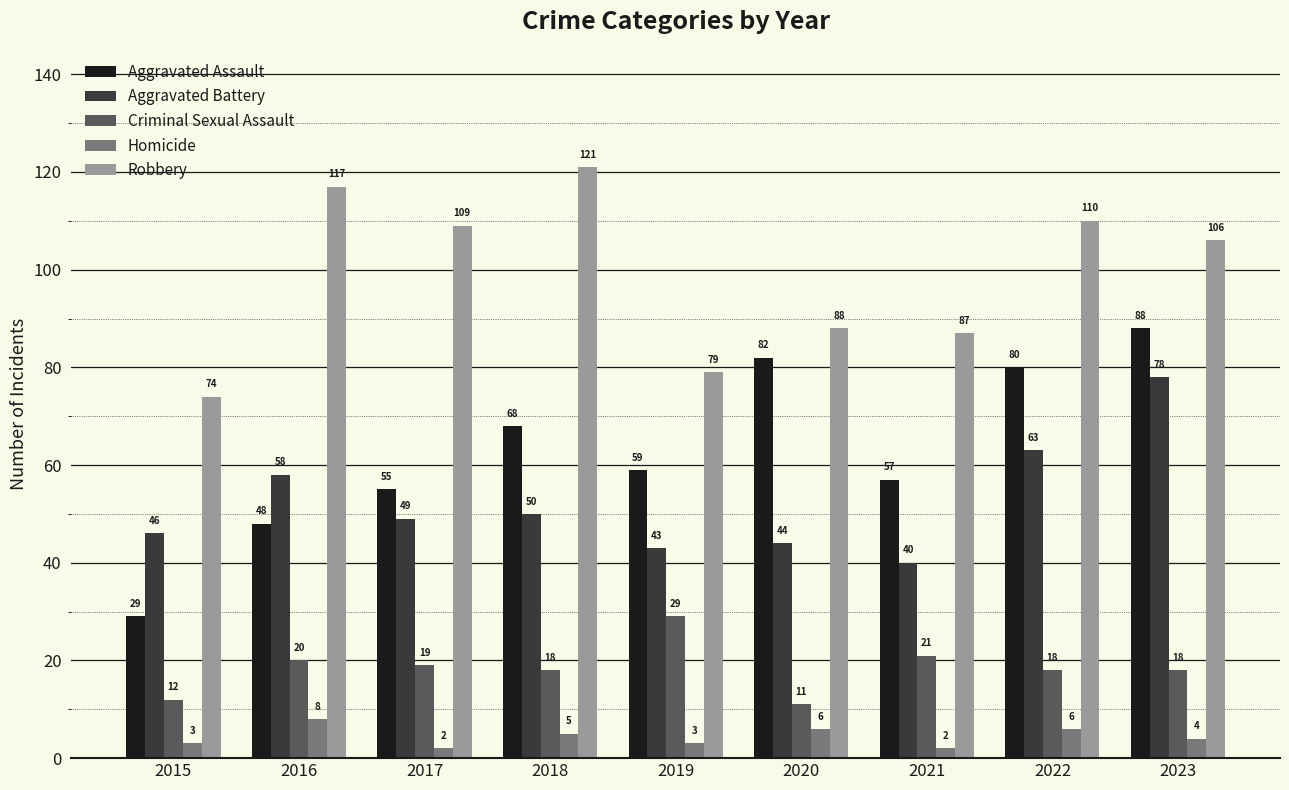

What is the maximum value for Aggravated Assault?

88